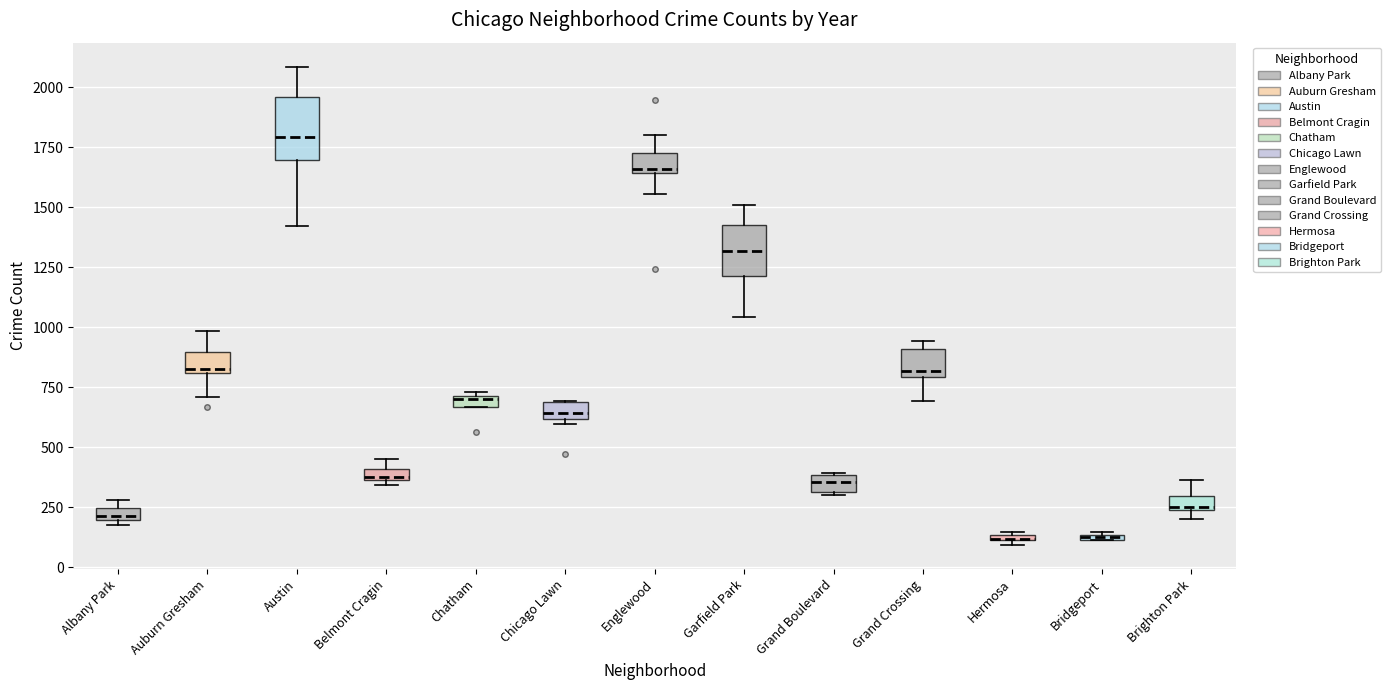

Where is the upper edge of the box for Grand Crossing on the y-axis? The values are not printed on the chart, so give them approximately, as read against the axis.

900